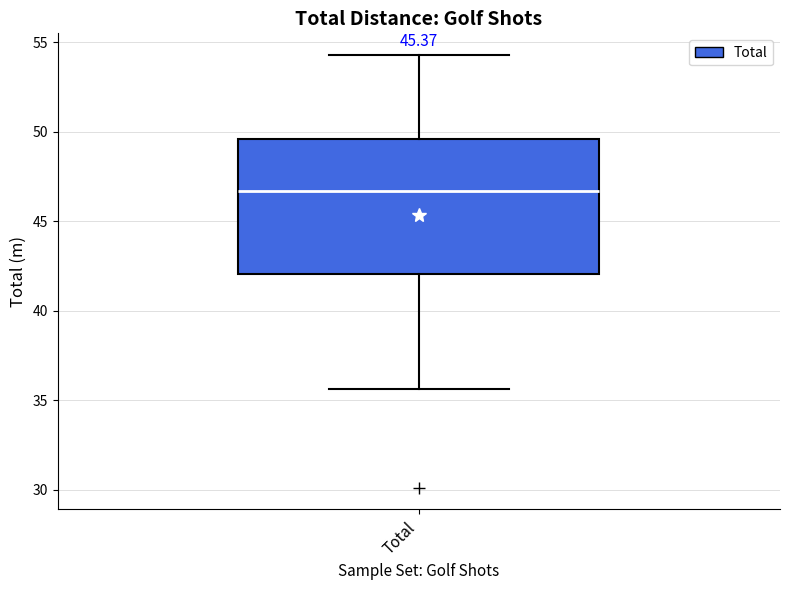

Read this box plot against the y-axis: the position of the median line, the range covered by the box, and the ends of both whiskers. The values are not printed on the chart, so give them approximately, as read against the axis.

median 46.5, box 42.0 to 49.5, whiskers 35.5 to 54.5